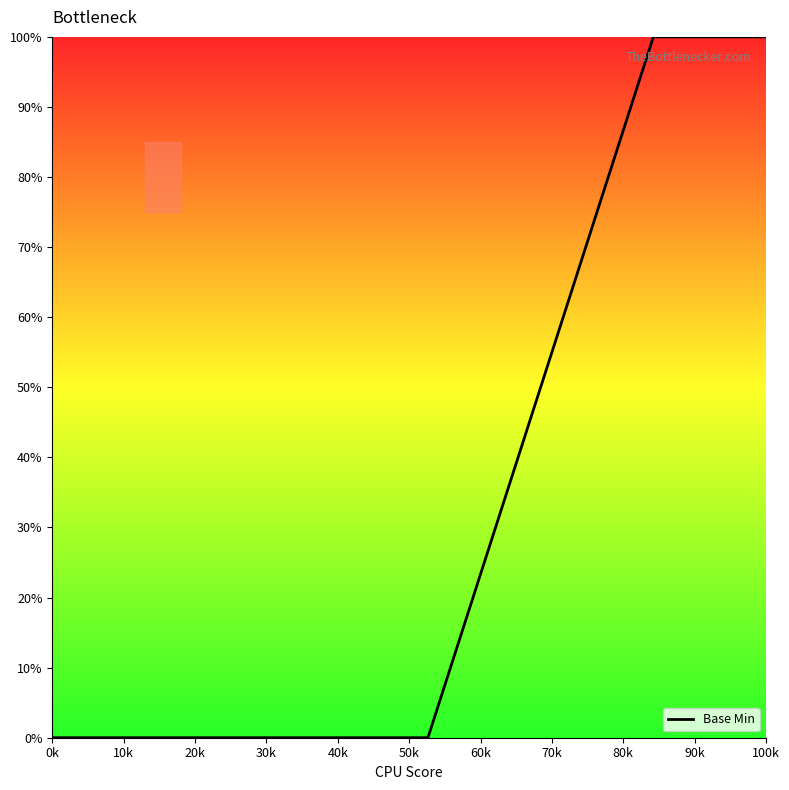

What is the maximum value shown in the chart?

100.0